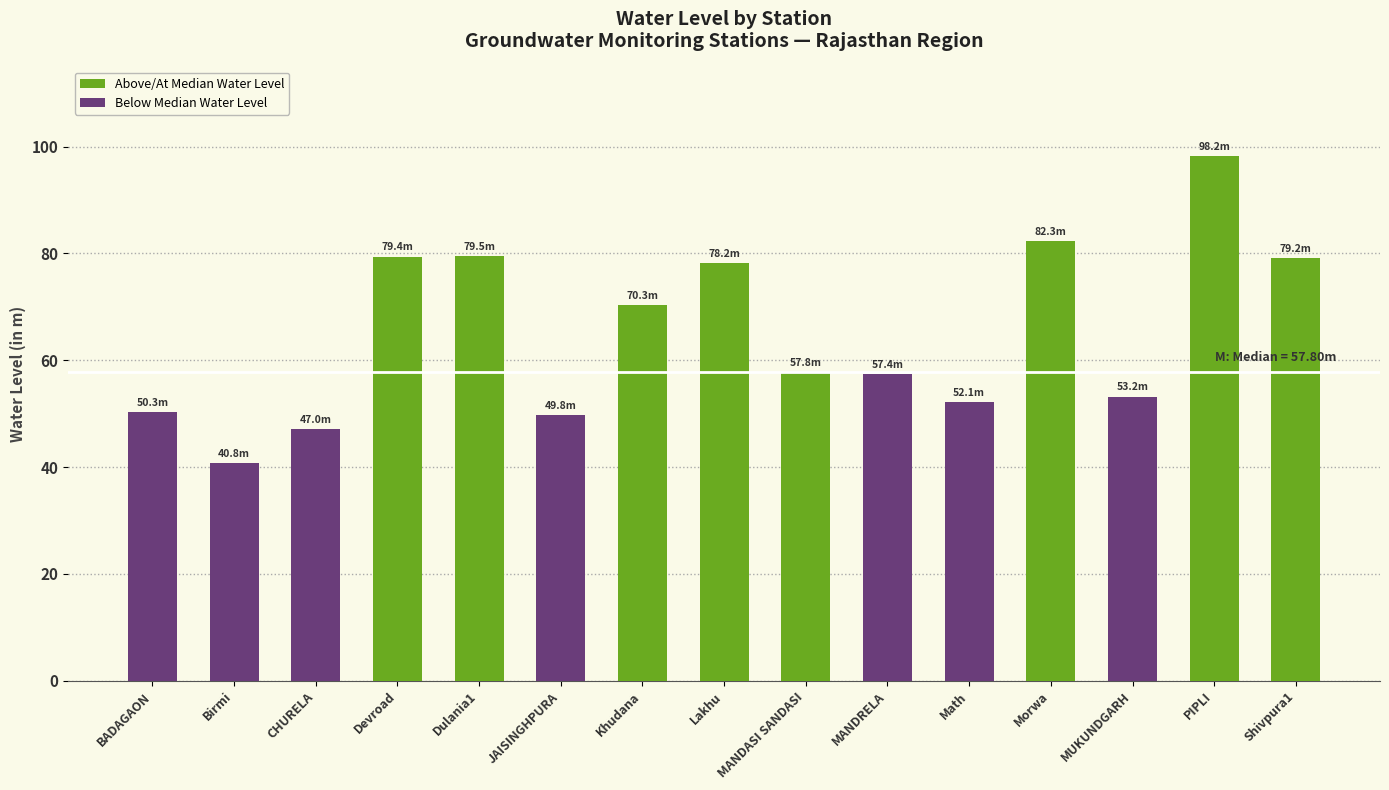

Reading left to right, extract all data points from this chart.

50.3	40.8	47.0	79.4	79.5	49.8	70.3	78.2	57.8	57.4	52.1	82.3	53.2	98.2	79.2